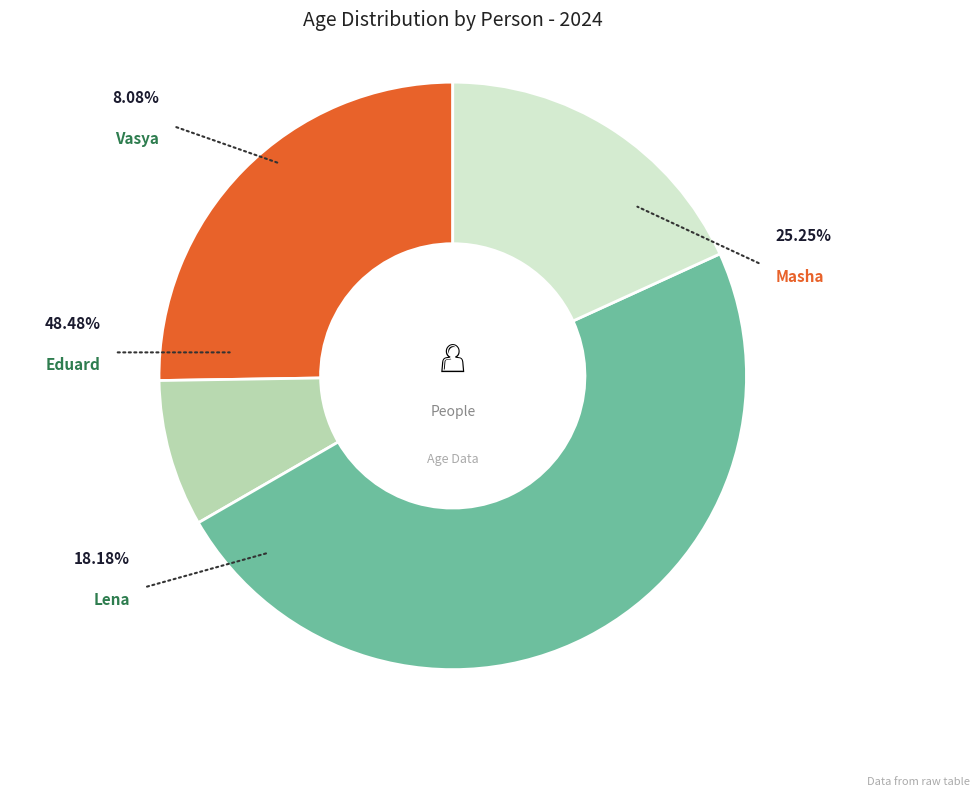

Which category has the biggest portion of the pie?

Eduard